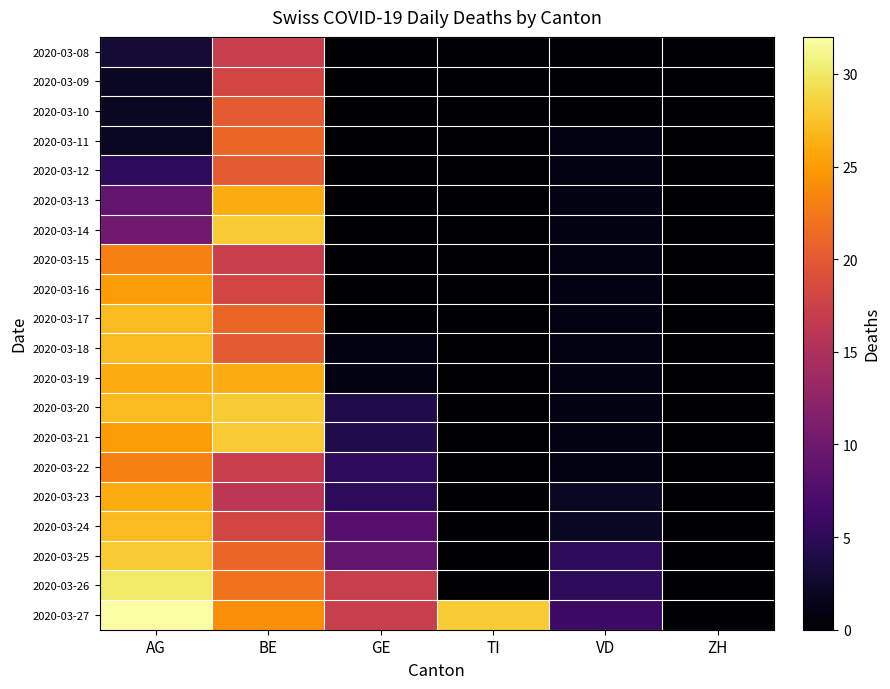

Which series has the widest spread of values?

2020-03-27